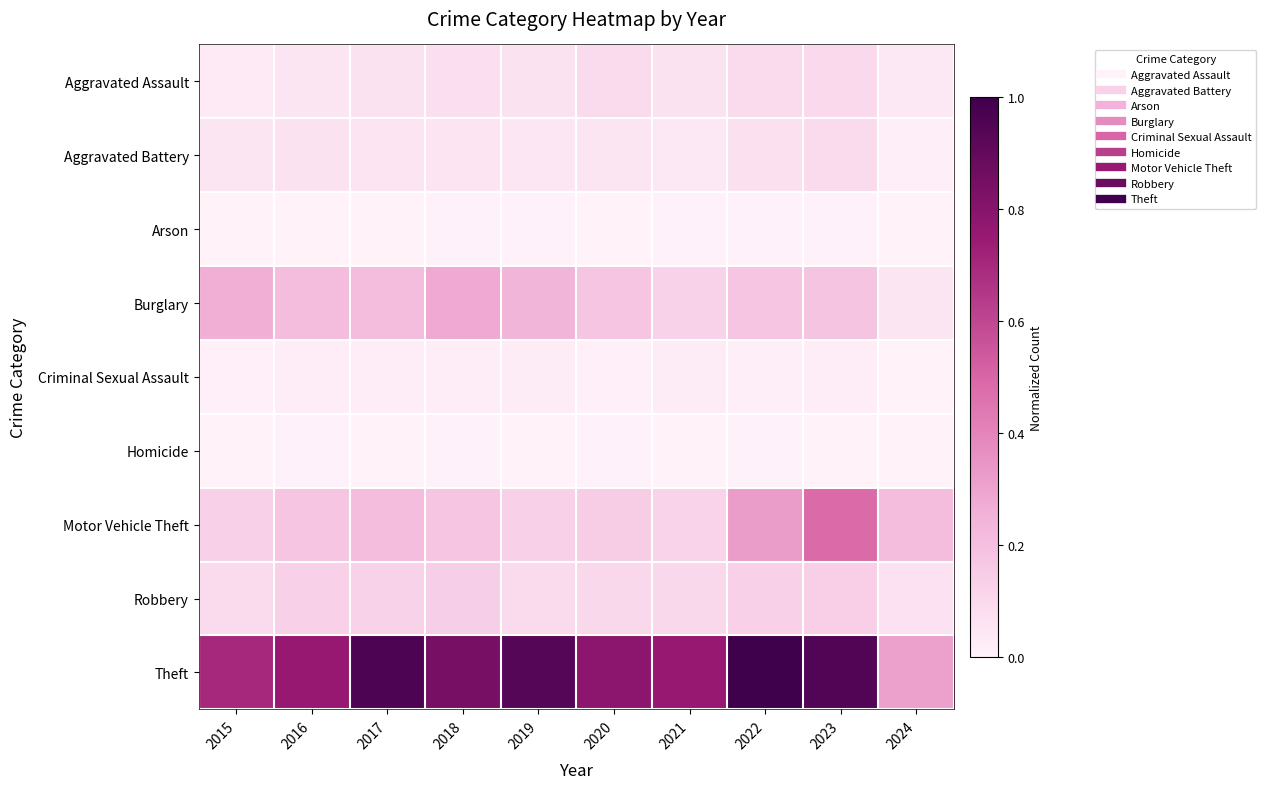

Rank the series by their maximum value, from highest to lowest.

Theft, Motor Vehicle Theft, Burglary, Robbery, Aggravated Assault, Aggravated Battery, Criminal Sexual Assault, Homicide, Arson